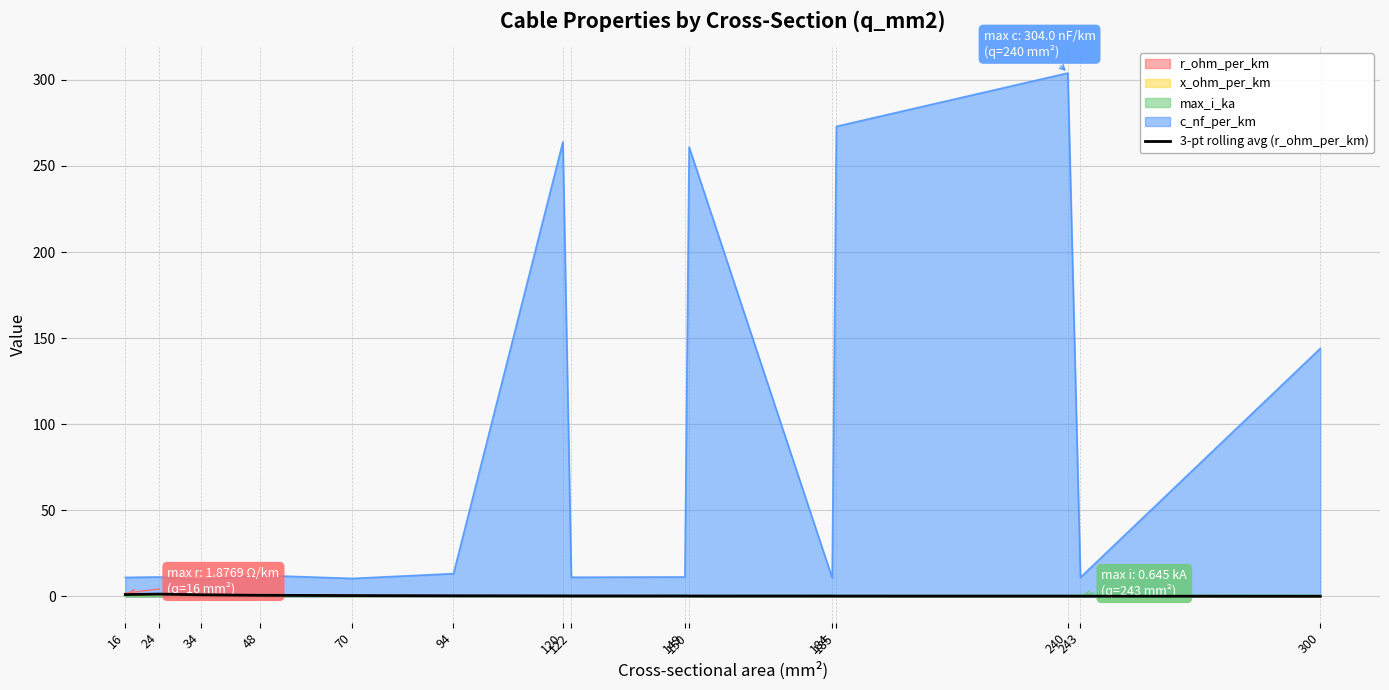

What is the value of the 6th point from the left?

0.3